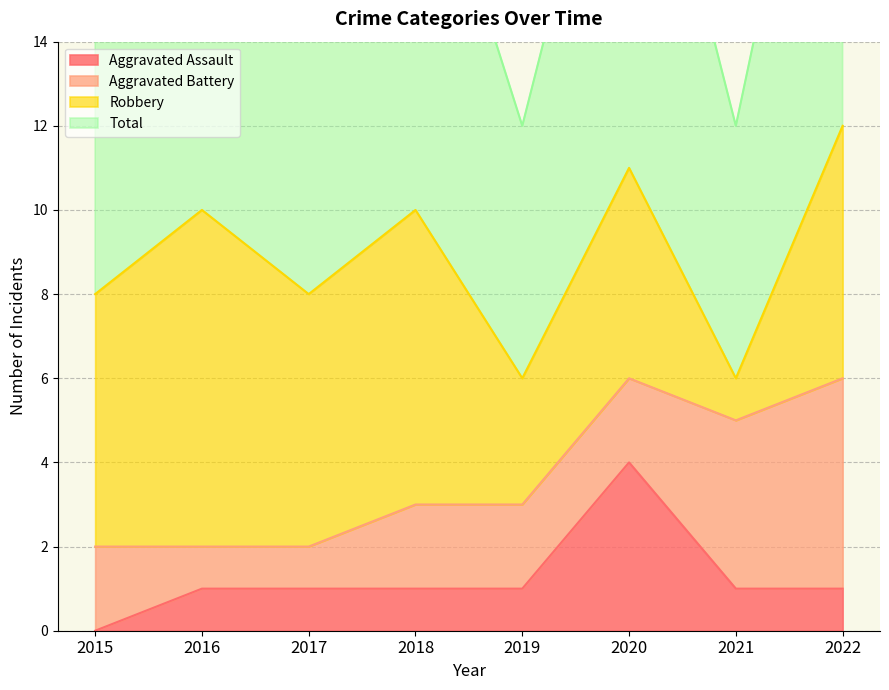

True or false: Aggravated Assault has a value of 1 at 2021.

True